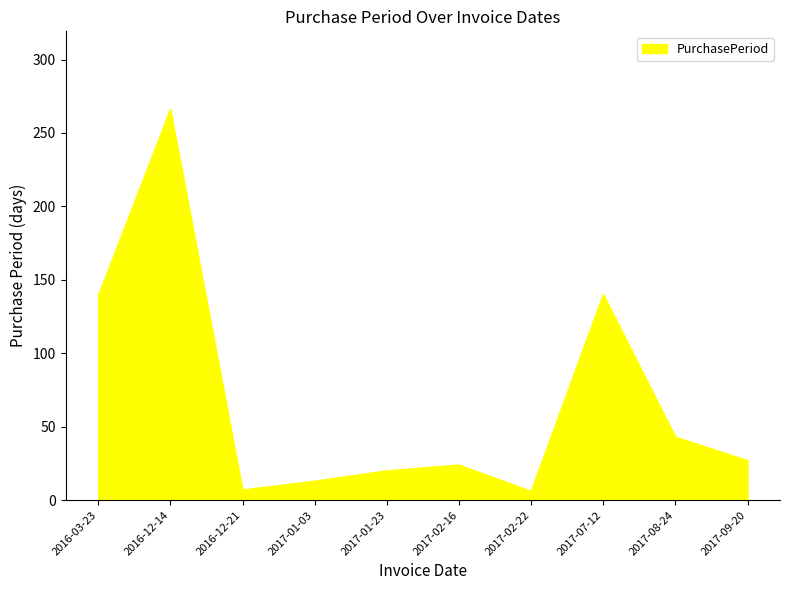

What is the smallest value displayed?

6